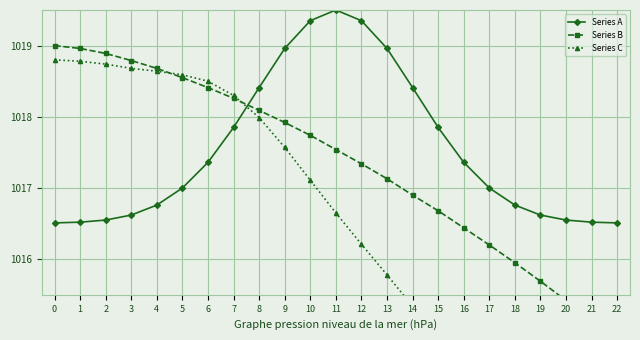

At how many categories does at least one series exceed 1016?

23